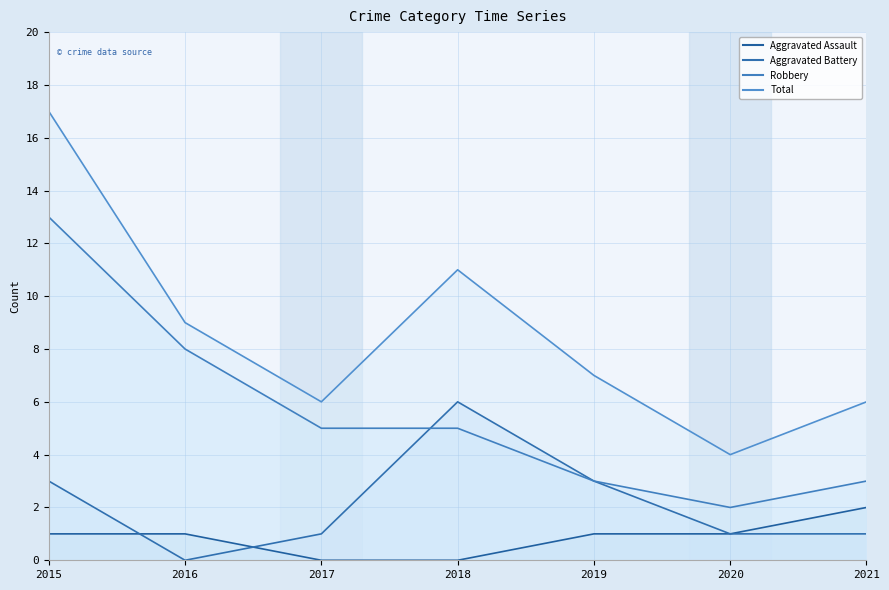

Rank the series by their average value, from highest to lowest.

Total, Robbery, Aggravated Battery, Aggravated Assault